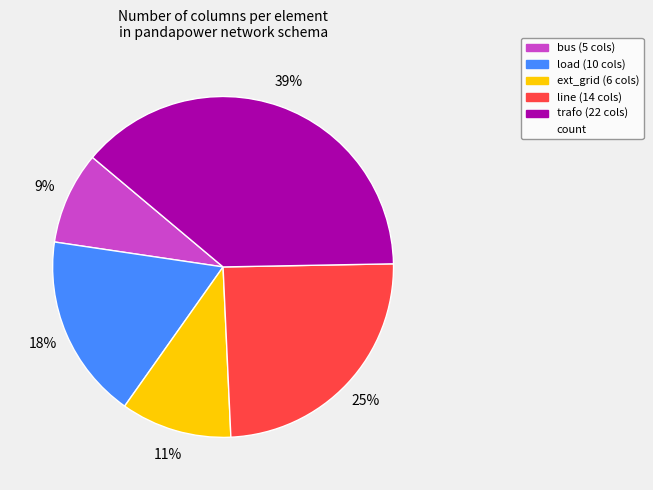

To the nearest percent, what is the average slice percentage?

20%